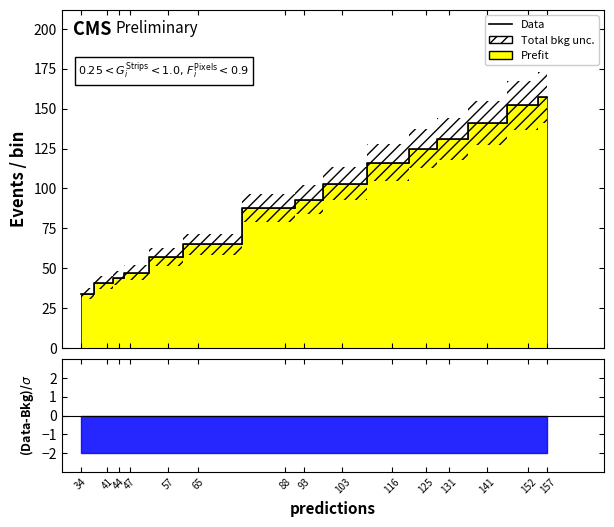

Rank the categories by value from lowest to highest.

34, 41, 44, 47, 57, 65, 88, 93, 103, 116, 125, 131, 141, 152, 157